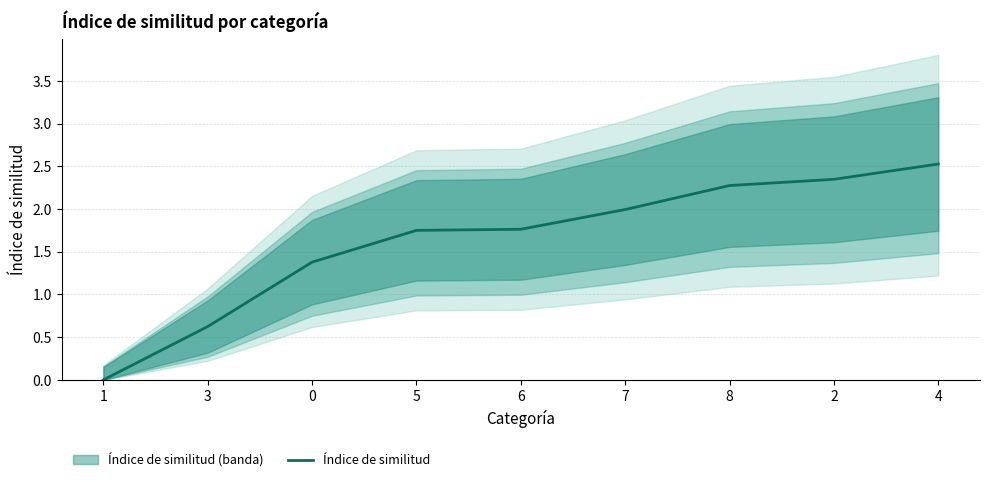

Rank the categories by value from lowest to highest.

1, 3, 0, 5, 6, 7, 8, 2, 4